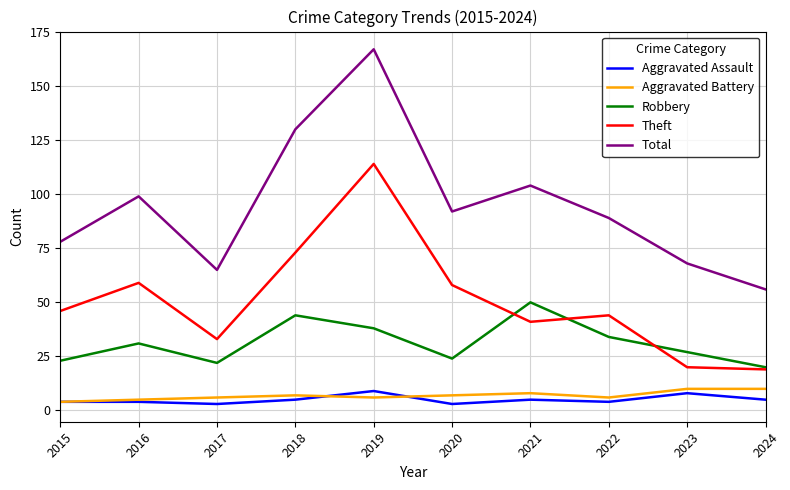

Which series has the widest spread of values?

Total